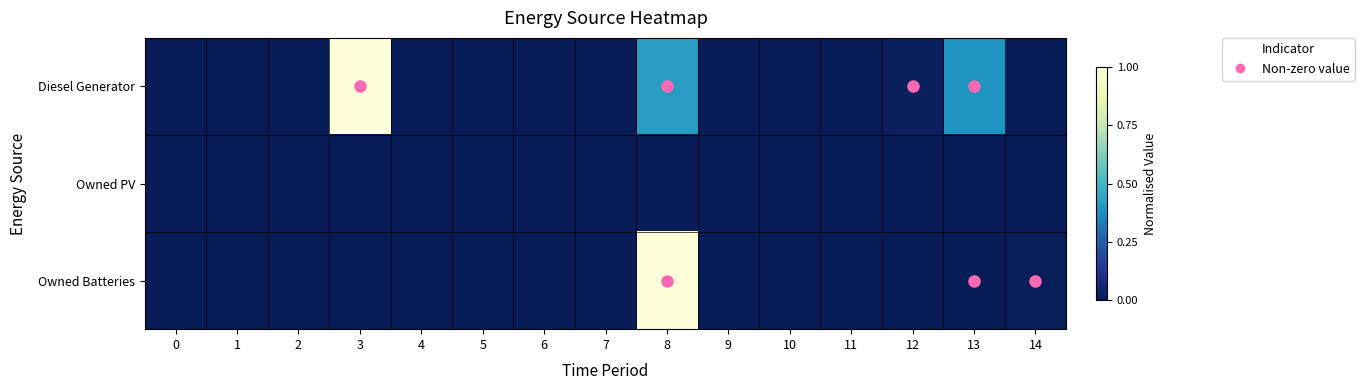

What is the maximum value shown in the chart?

1.0